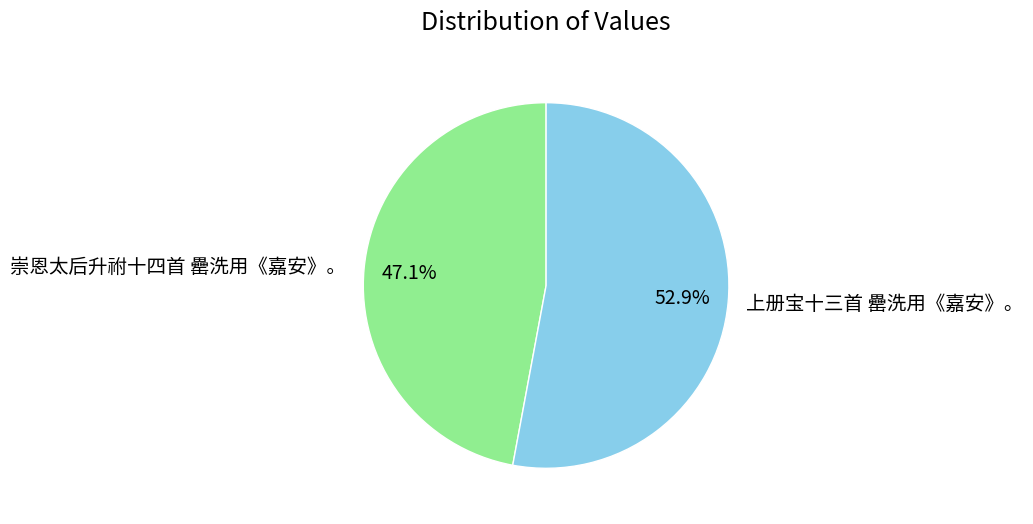

What percentage is NOT represented by 上册宝十三首 罍洗用《嘉安》。?

47.1%